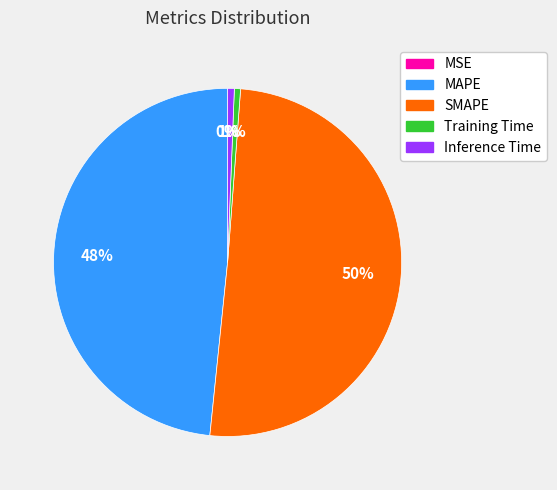

To the nearest percent, what percentage of the pie is Training Time?

1%